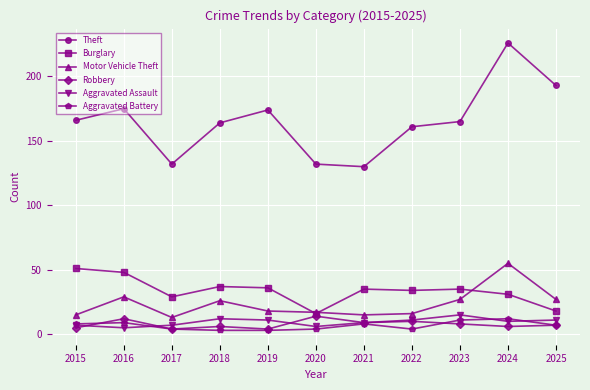

What is the average value of the Burglary series?

34